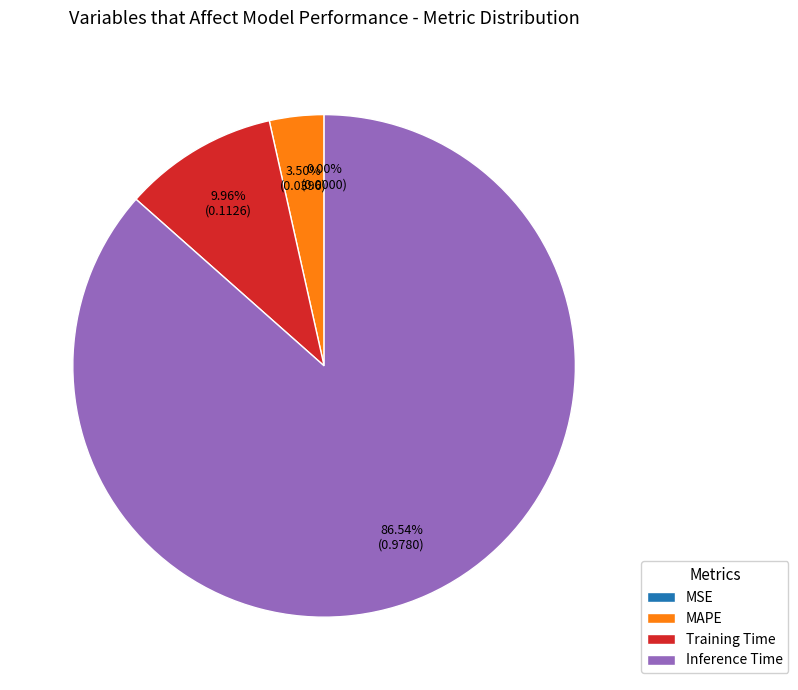

Is the sum of Inference Time and Training Time greater than half?

Yes